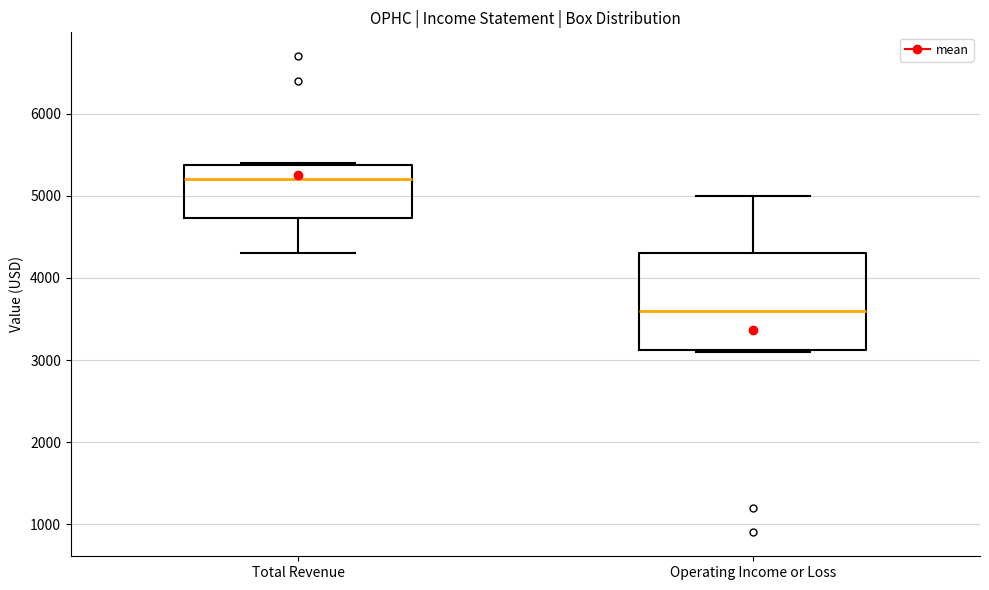

Which box's median line is the lowest?

Operating Income or Loss